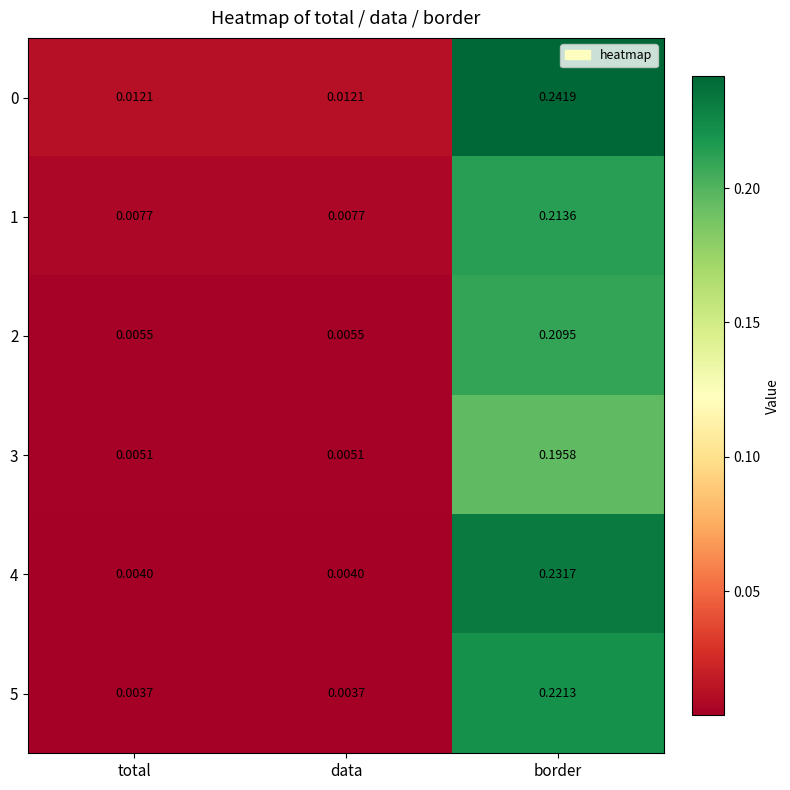

At which category is the sum across all series the highest?

border